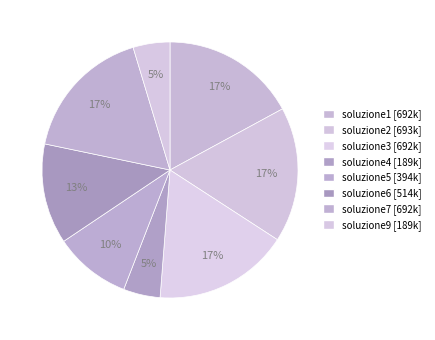

What is the largest slice in the pie chart?

soluzione2